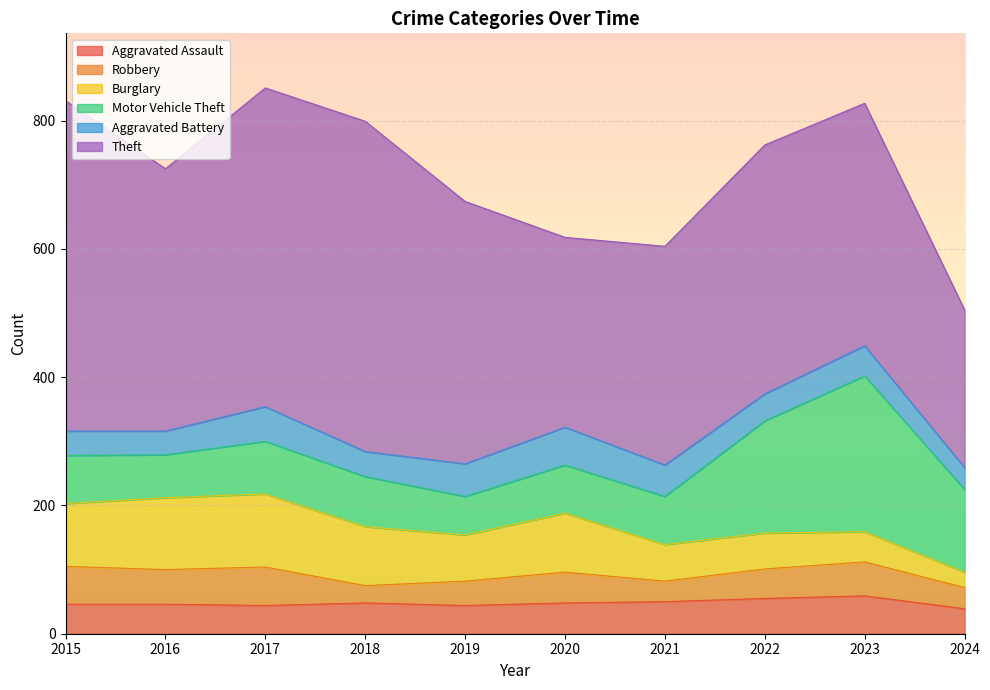

What is the difference between the highest and lowest values at 2016?

372